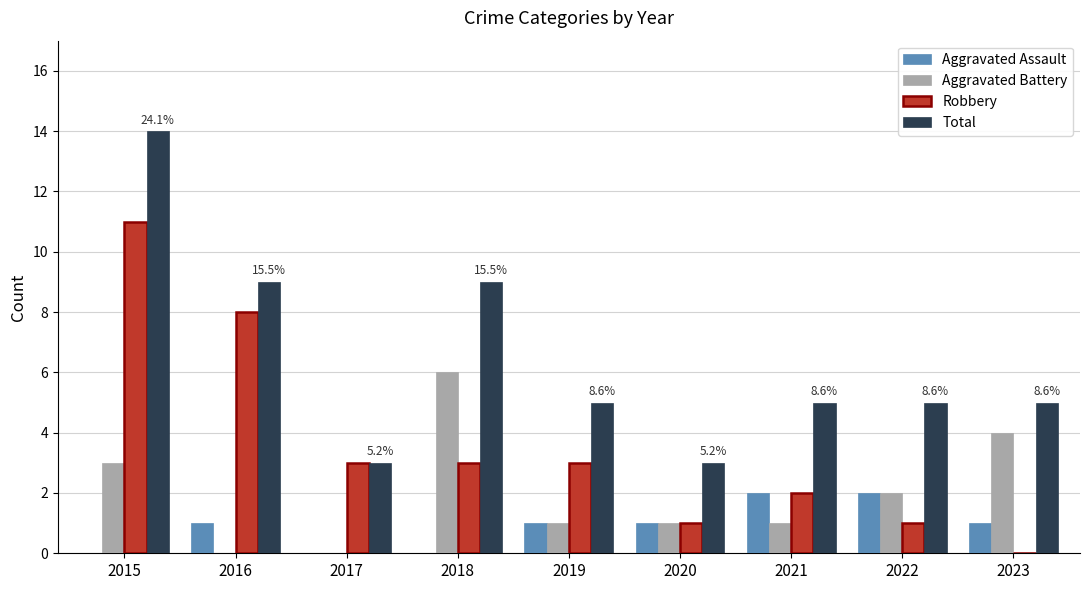

Reading left to right, what are all the values shown in this chart?

Aggravated Assault: 2015=0	2016=1	2017=0	2018=0	2019=1	2020=1	2021=2	2022=2	2023=1
Aggravated Battery: 2015=3	2016=0	2017=0	2018=6	2019=1	2020=1	2021=1	2022=2	2023=4
Robbery: 2015=11	2016=8	2017=3	2018=3	2019=3	2020=1	2021=2	2022=1	2023=0
Total: 2015=14	2016=9	2017=3	2018=9	2019=5	2020=3	2021=5	2022=5	2023=5